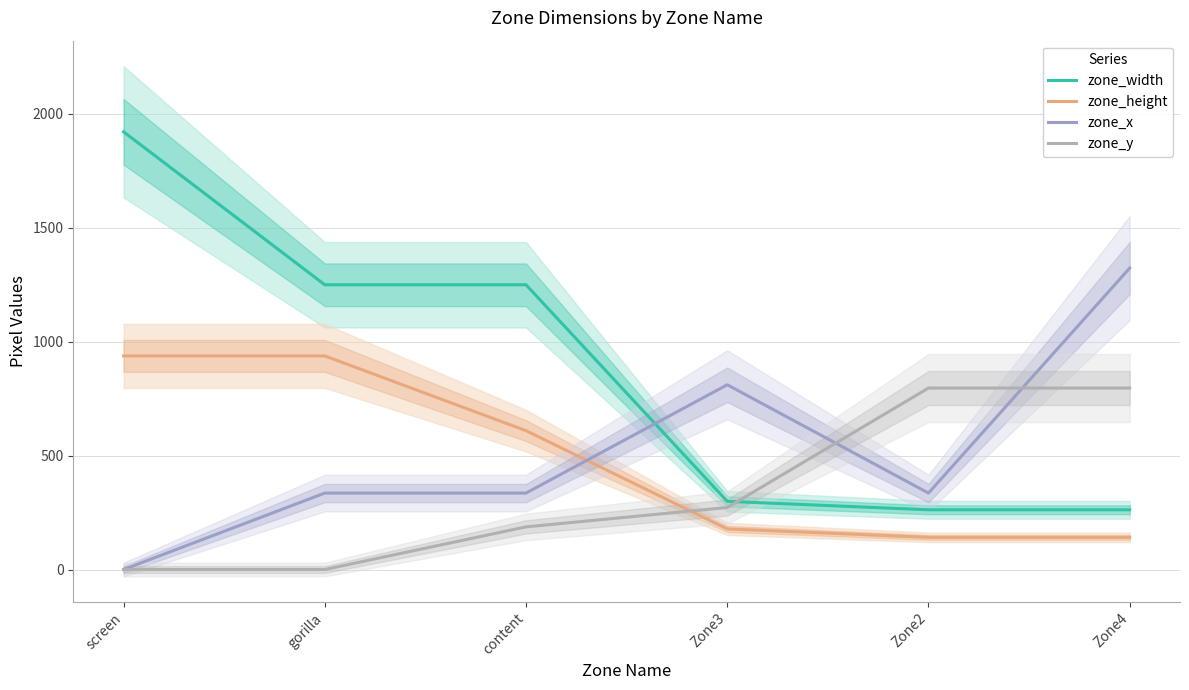

What position from the left is gorilla?

2